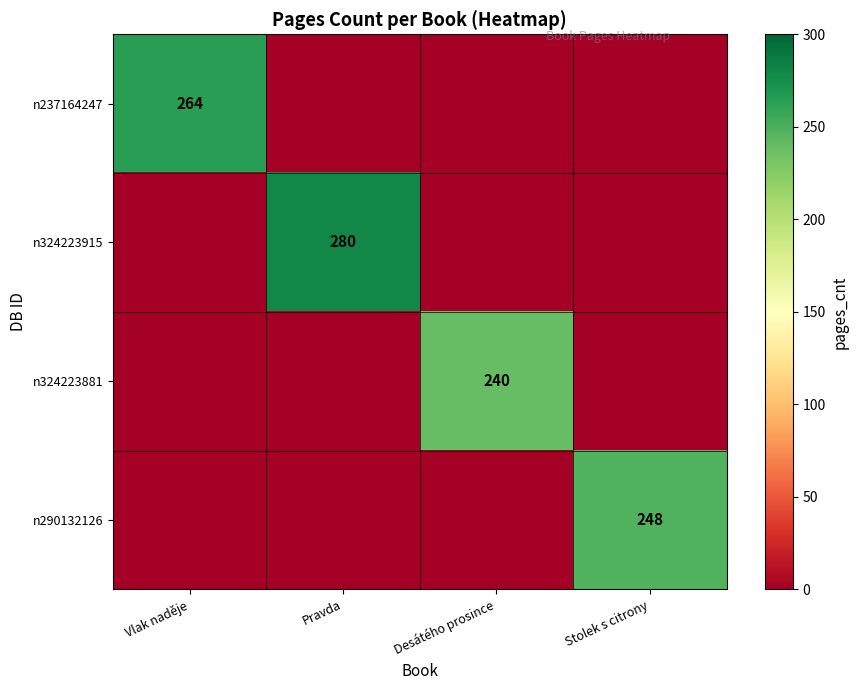

Is it true that n324223881 equals 240 at Desátého prosince?

True